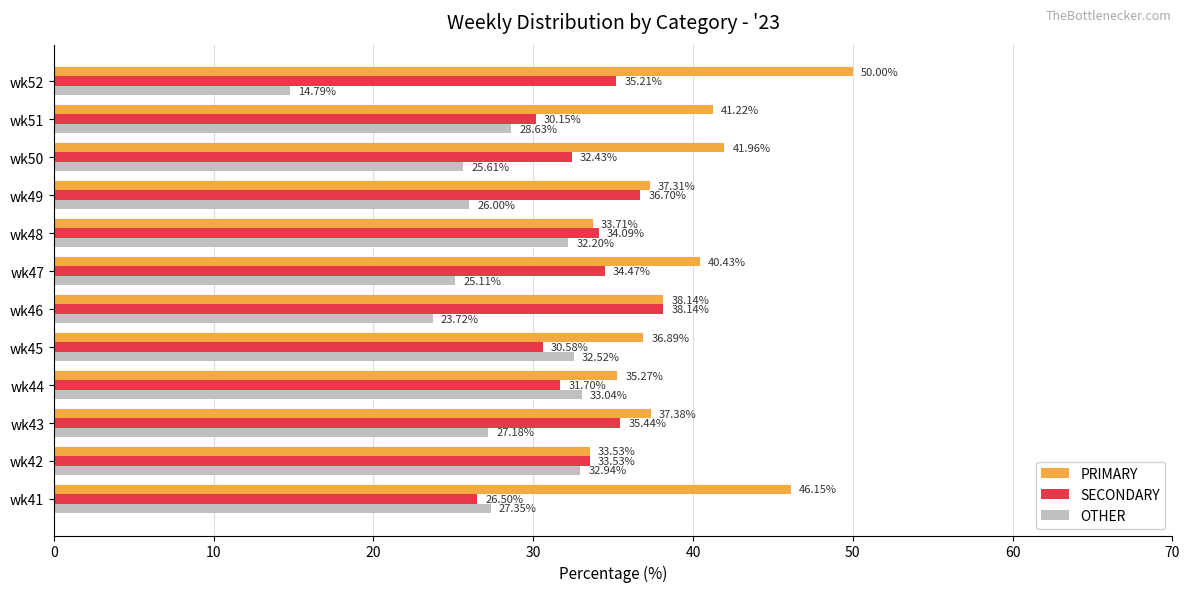

How many data points in PRIMARY are above 38?

6